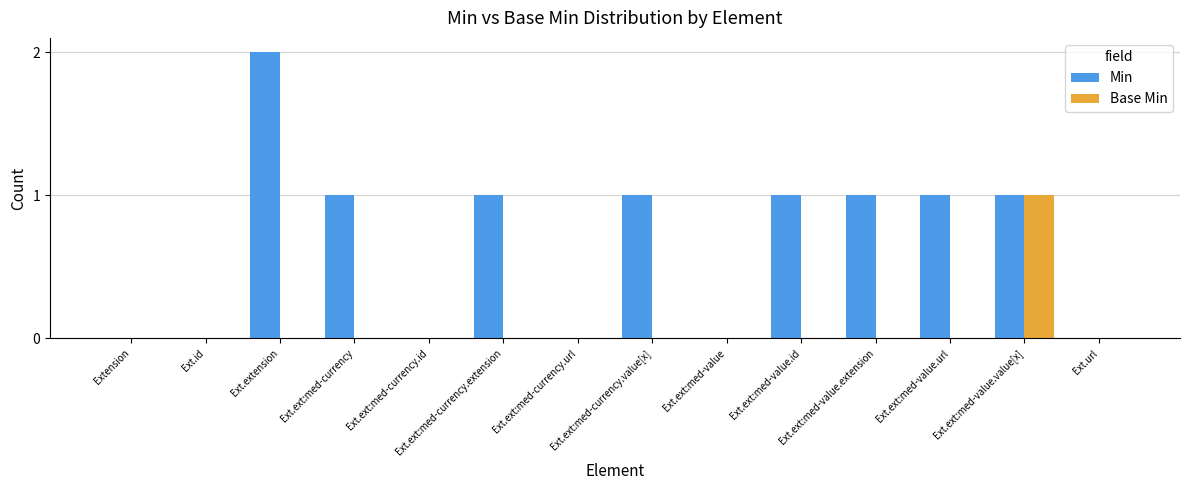

Reading right to left, extract all data points from this chart.

Min: 0	1	1	1	1	0	1	0	1	0	1	2	0	0
Base Min: 0	1	0	0	0	0	0	0	0	0	0	0	0	0